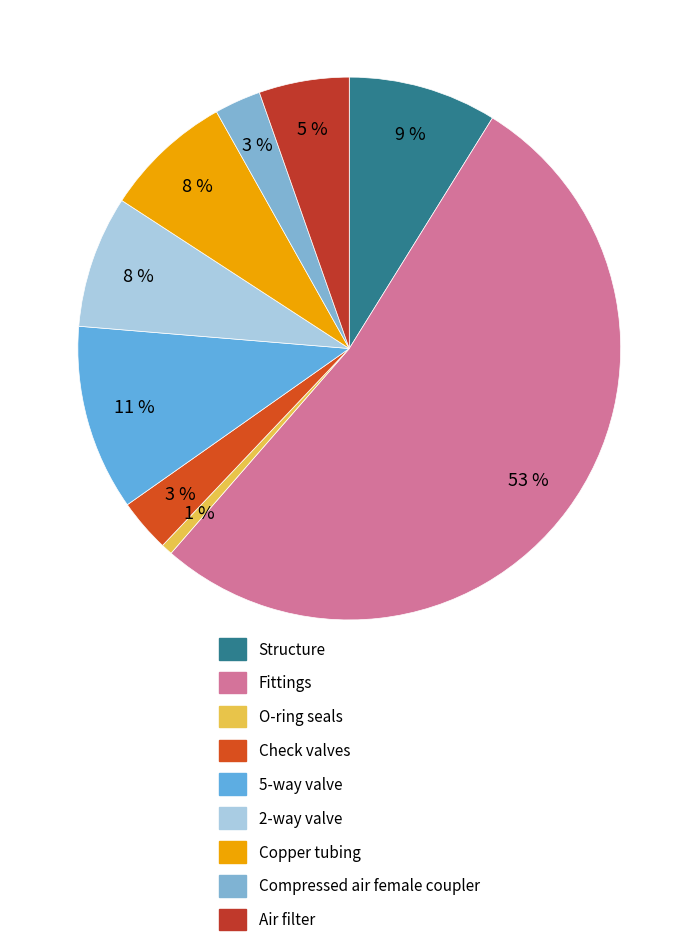

What is the change in value from Check valves to Copper tubing?

+5.7